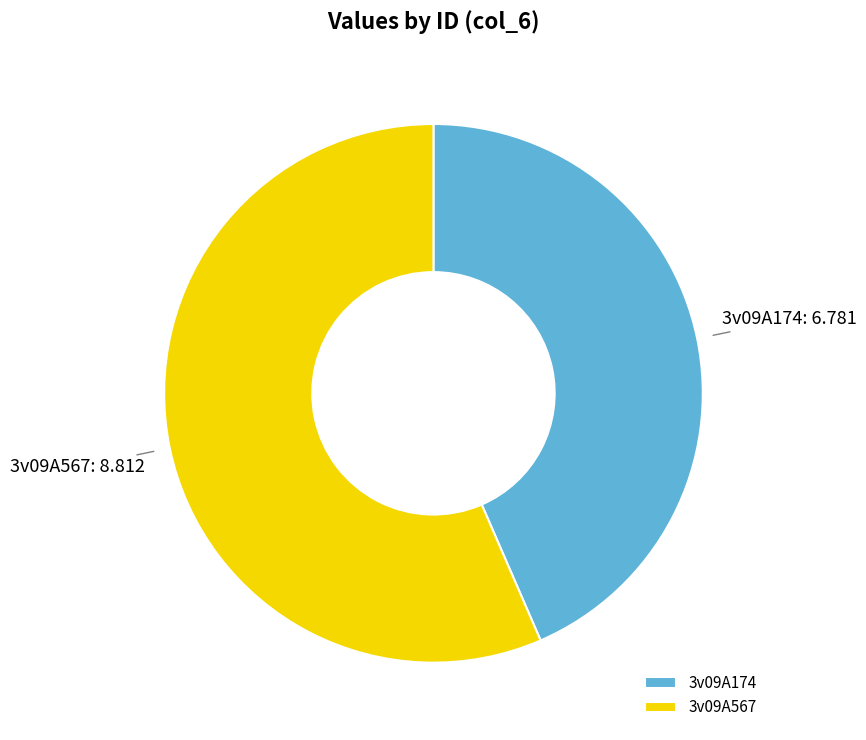

What is the largest slice in the pie chart?

3v09A567